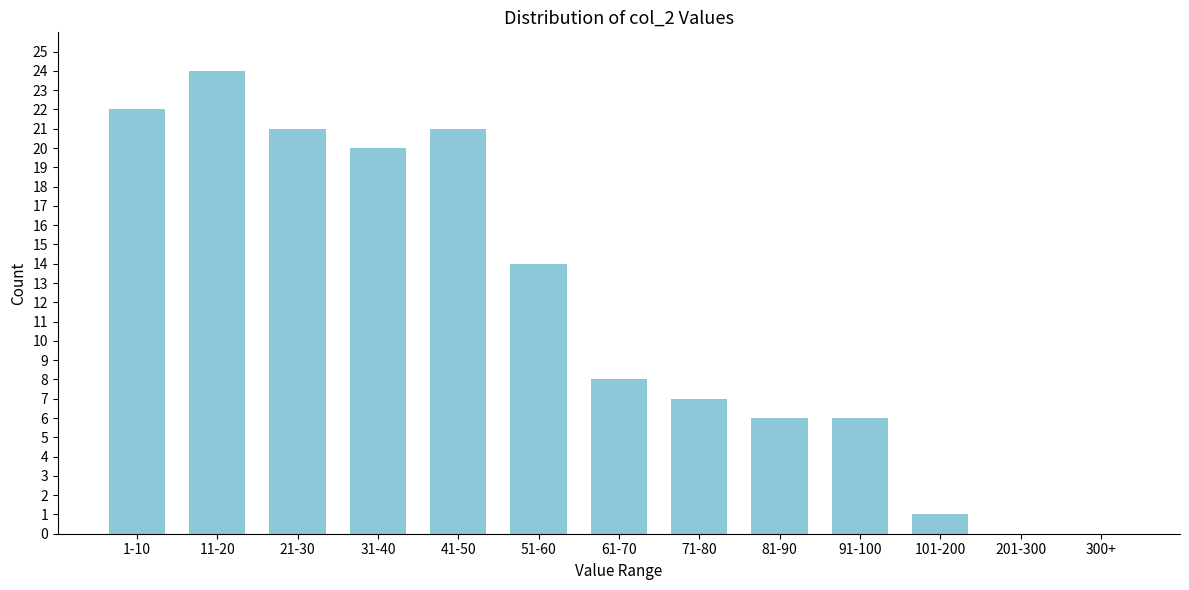

Reading left to right, list all the values displayed in this chart.

1-10=22	11-20=24	21-30=21	31-40=20	41-50=21	51-60=14	61-70=8	71-80=7	81-90=6	91-100=6	101-200=1	201-300=0	300+=0